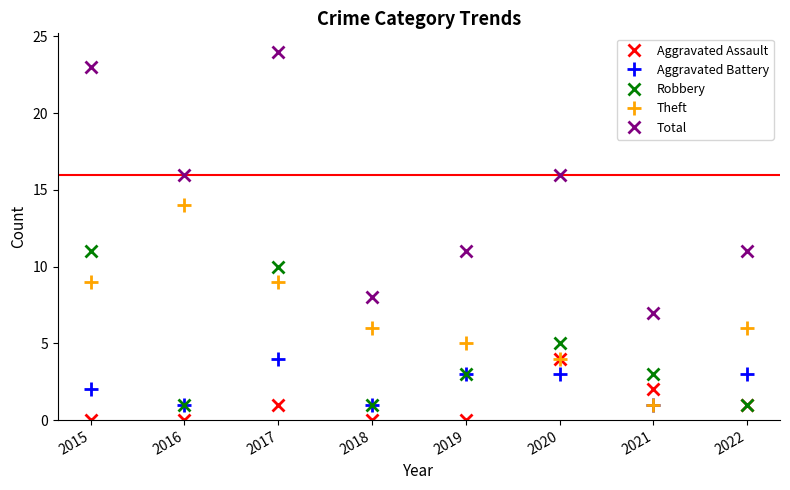

Reading right to left, list all the values displayed in this chart.

Aggravated Assault: 2022=1	2021=2	2020=4	2019=0	2018=0	2017=1	2016=0	2015=0
Aggravated Battery: 2022=3	2021=1	2020=3	2019=3	2018=1	2017=4	2016=1	2015=2
Robbery: 2022=1	2021=3	2020=5	2019=3	2018=1	2017=10	2016=1	2015=11
Theft: 2022=6	2021=1	2020=4	2019=5	2018=6	2017=9	2016=14	2015=9
Total: 2022=11	2021=7	2020=16	2019=11	2018=8	2017=24	2016=16	2015=23